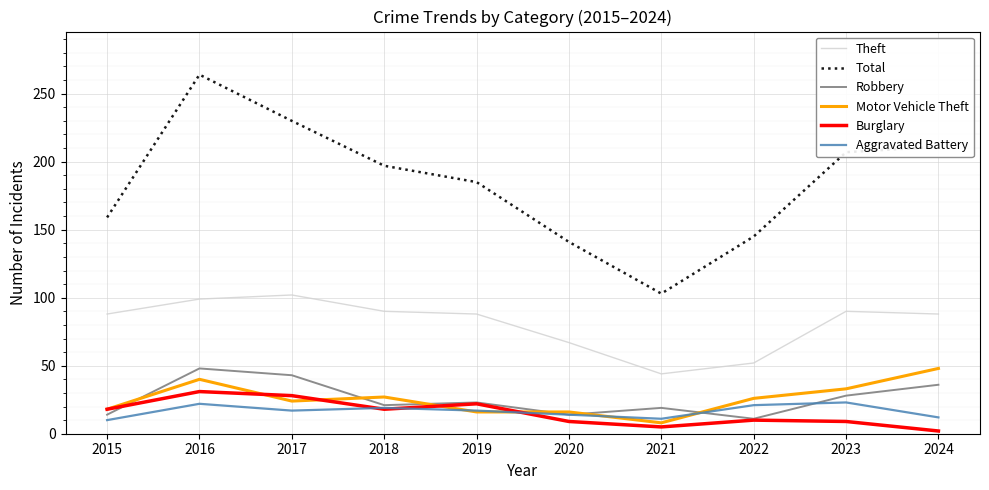

What is the sum of all Theft values?

808